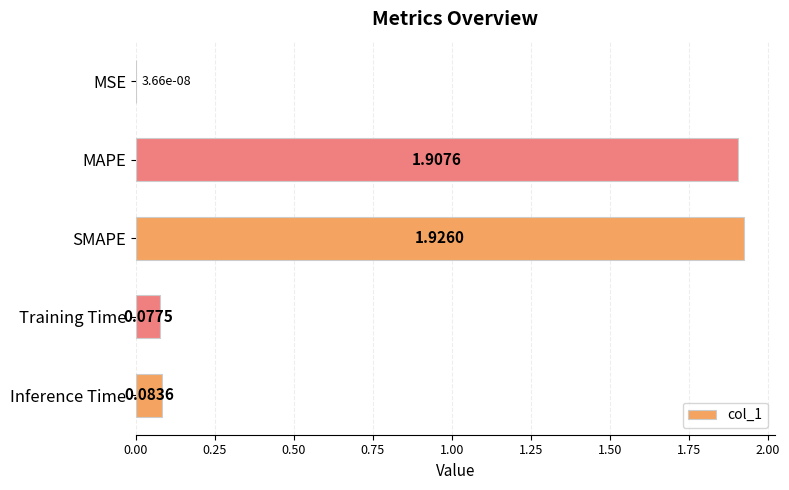

How many data points does each series have?

5